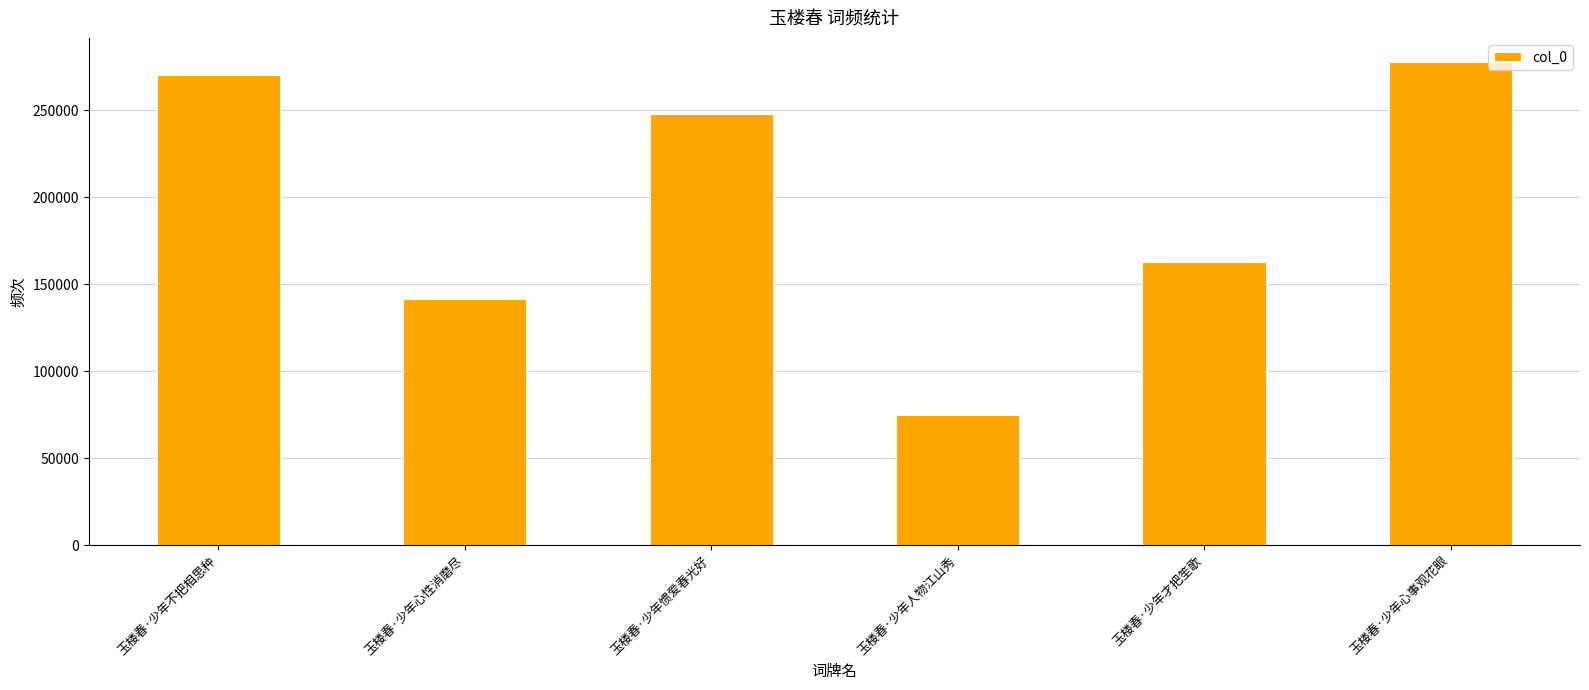

Does the chart contain stacked bars?

No